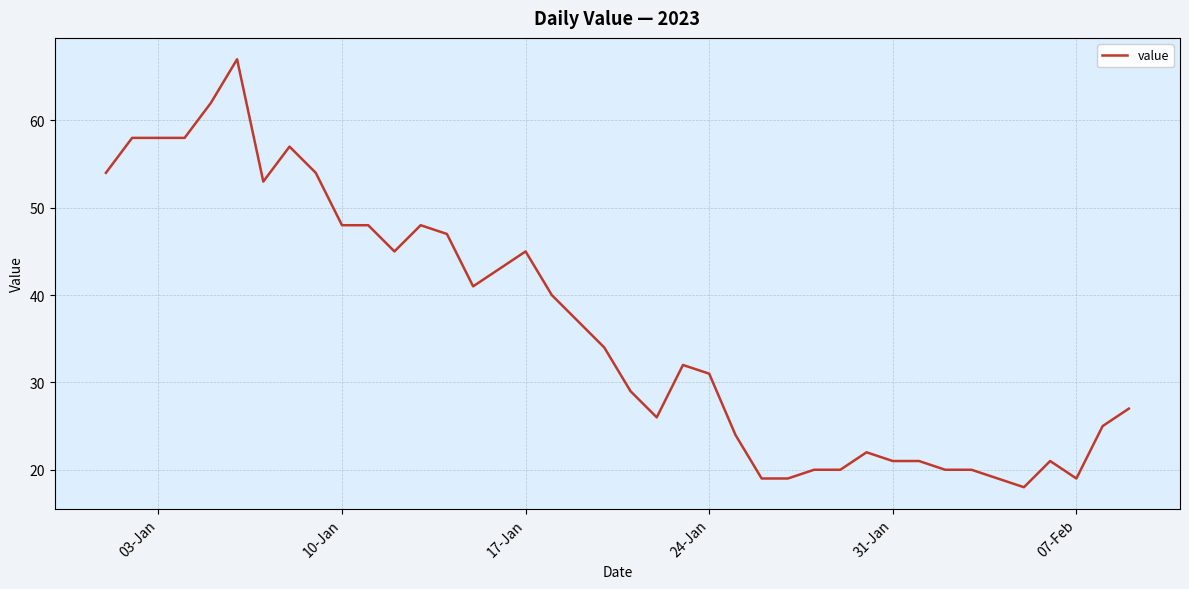

What is the difference between the maximum and minimum values?

49